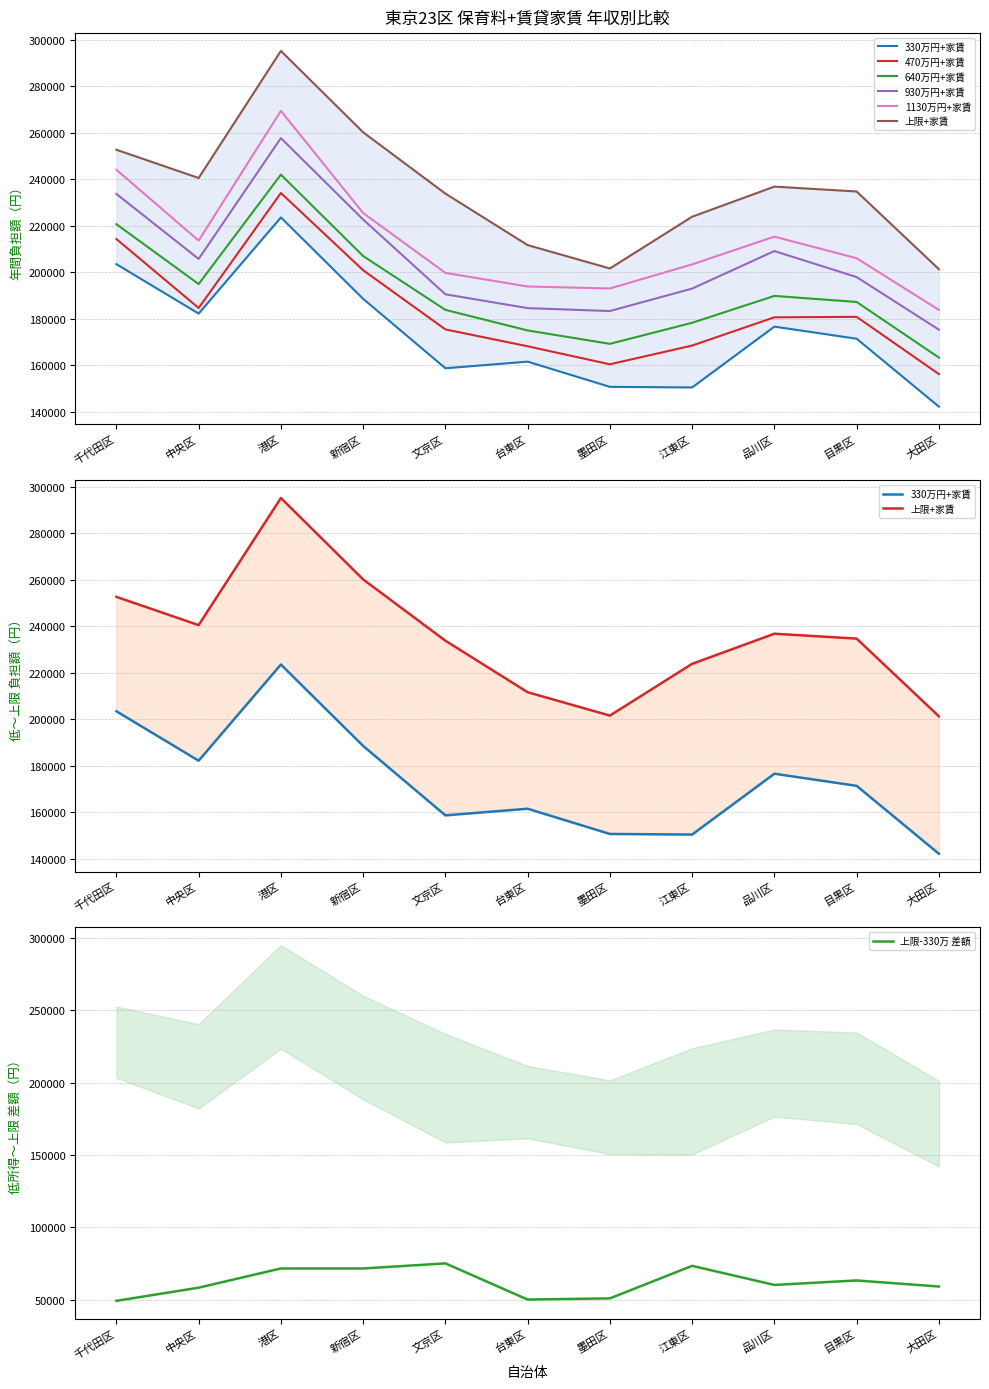

What is the minimum value for 1130万円+家賃?

183800